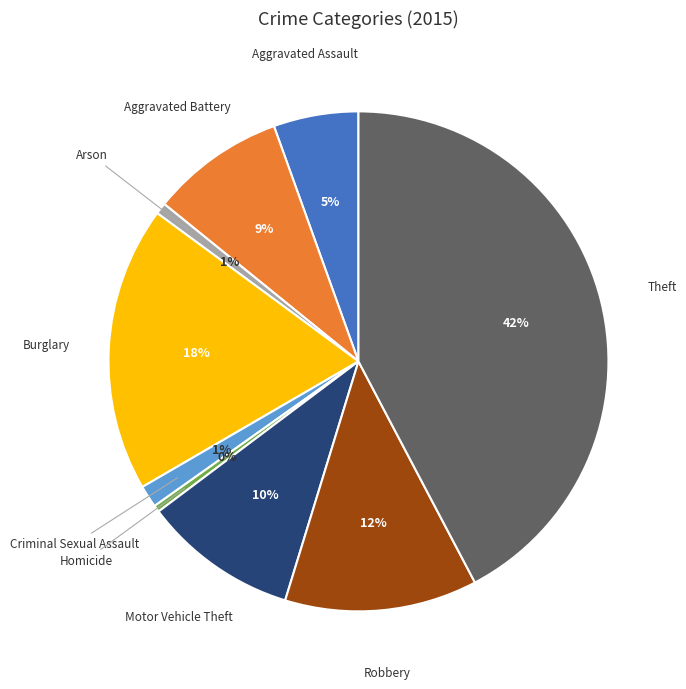

What is the largest slice in the pie chart?

Theft